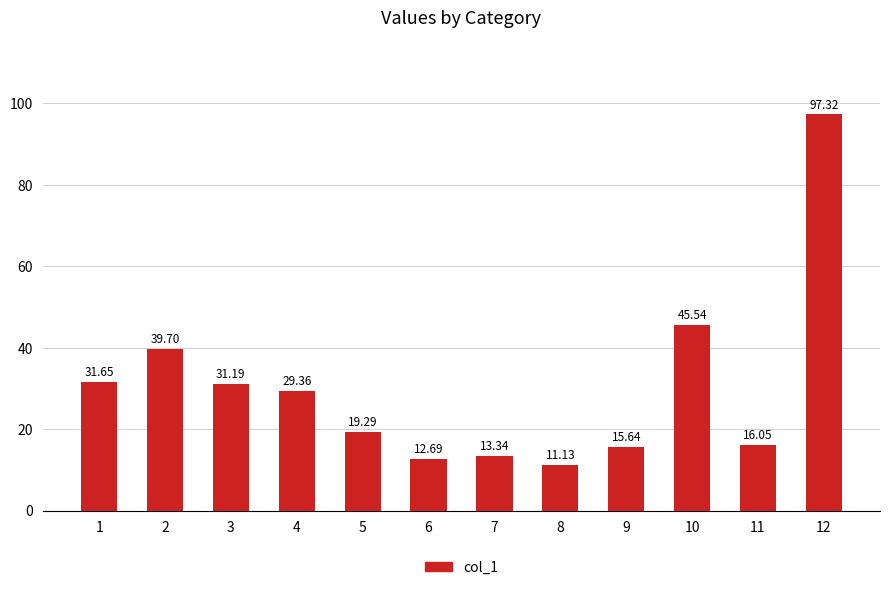

What is the sum of the values at 8 and 1?

42.8